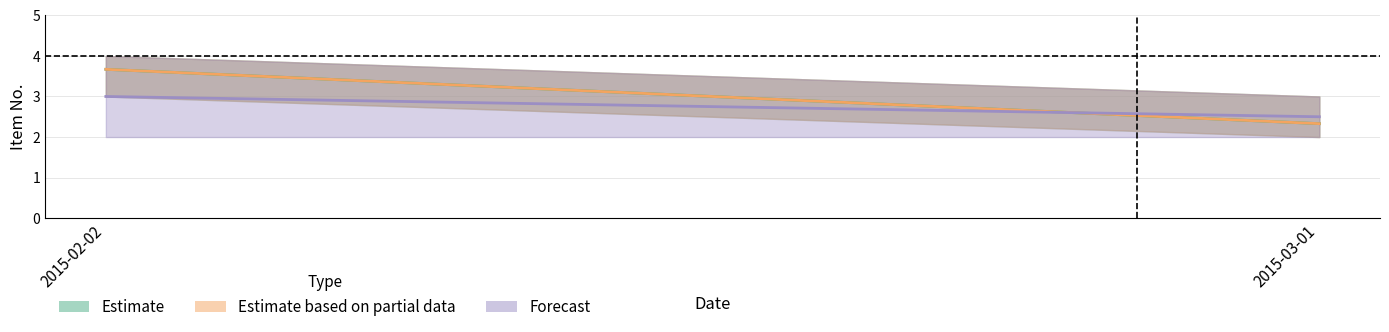

At which category does the chart reach its minimum across all series?

2015-02-02